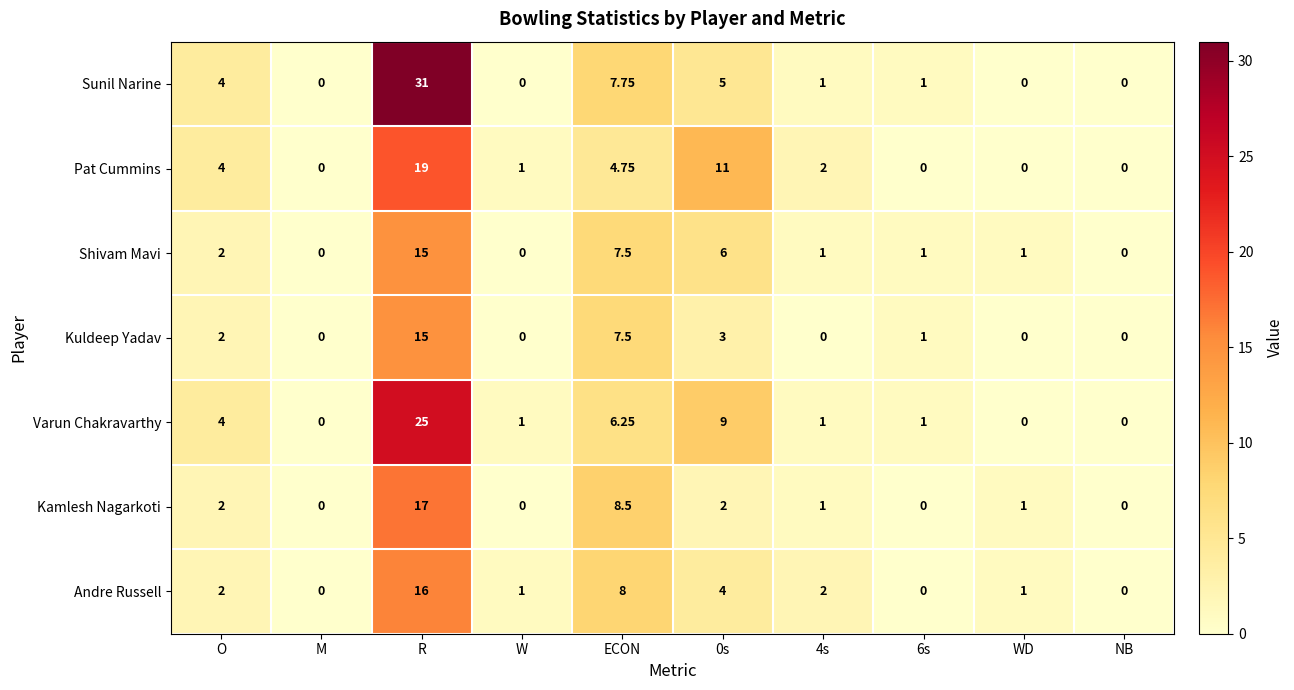

At which label does Shivam Mavi first exceed 1?

O